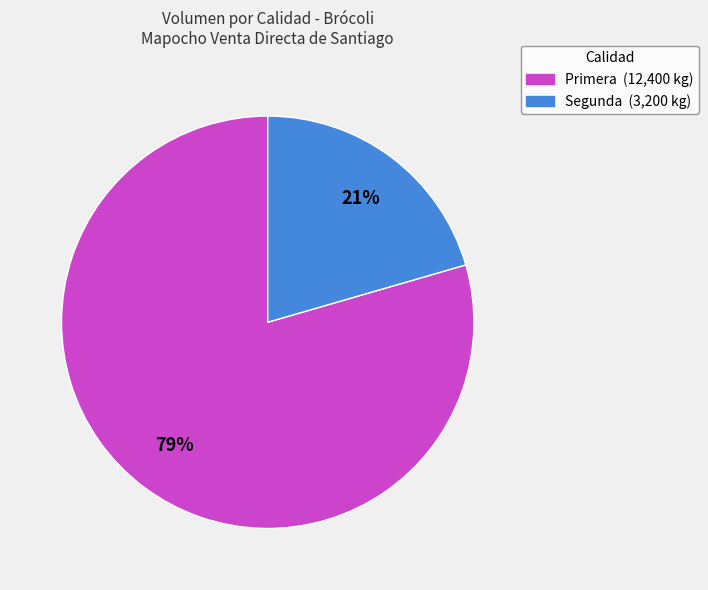

To the nearest percent, what portion does Primera represent?

79%